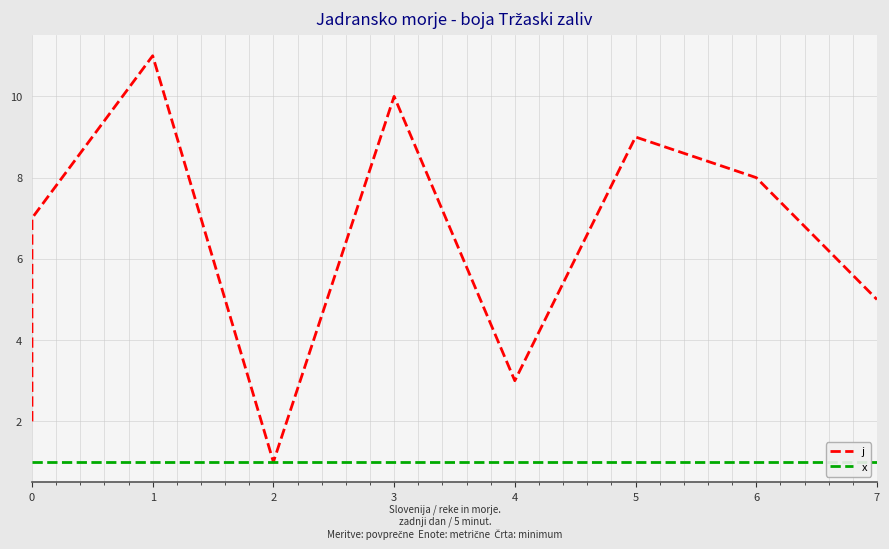

Is the value of x at 4 greater than the value of j at 2?

No